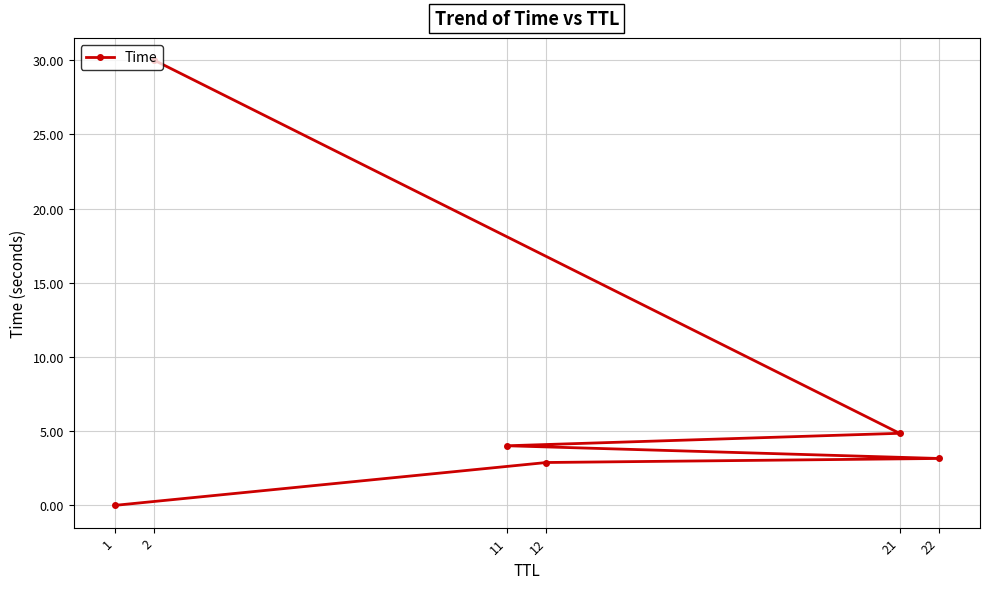

What is the sum of the values at 2 and 22?

33.2